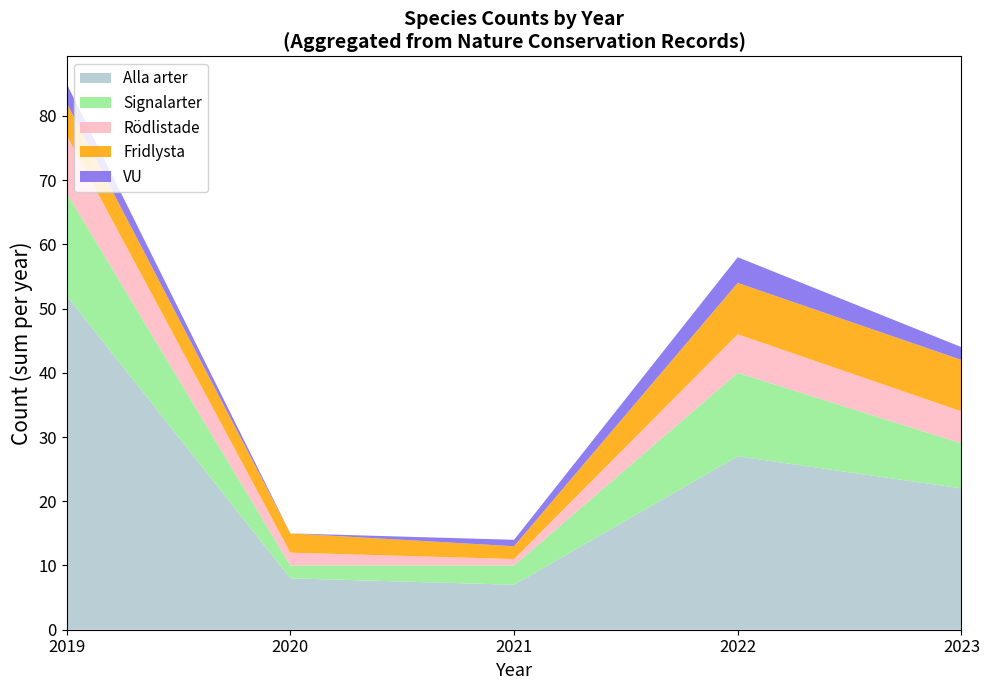

What is the total value across all series at 2023?

44